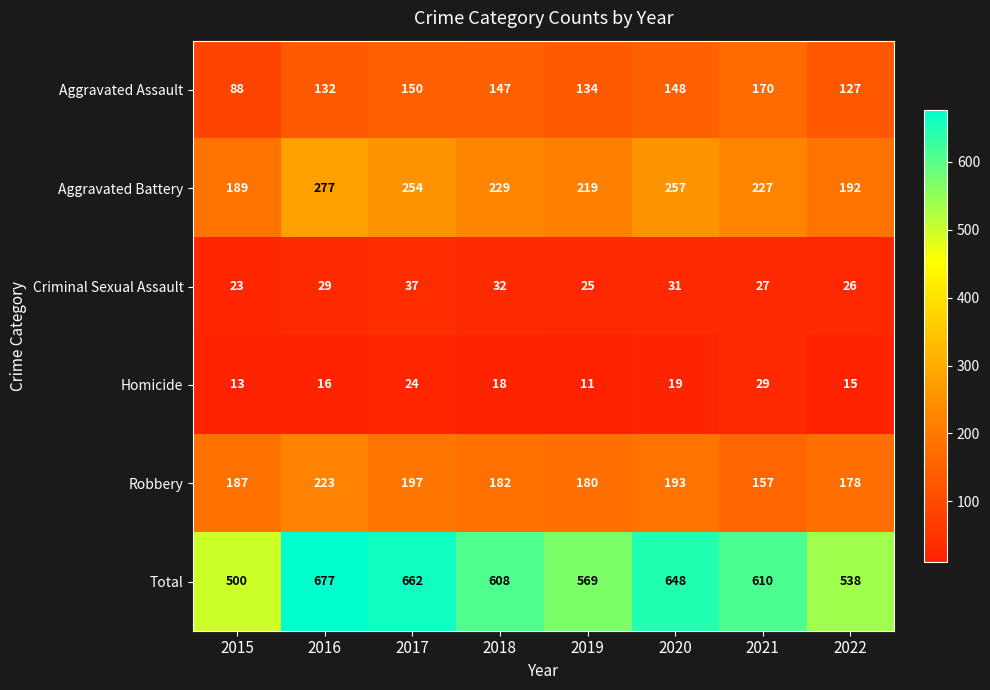

How many series are shown in this chart?

6